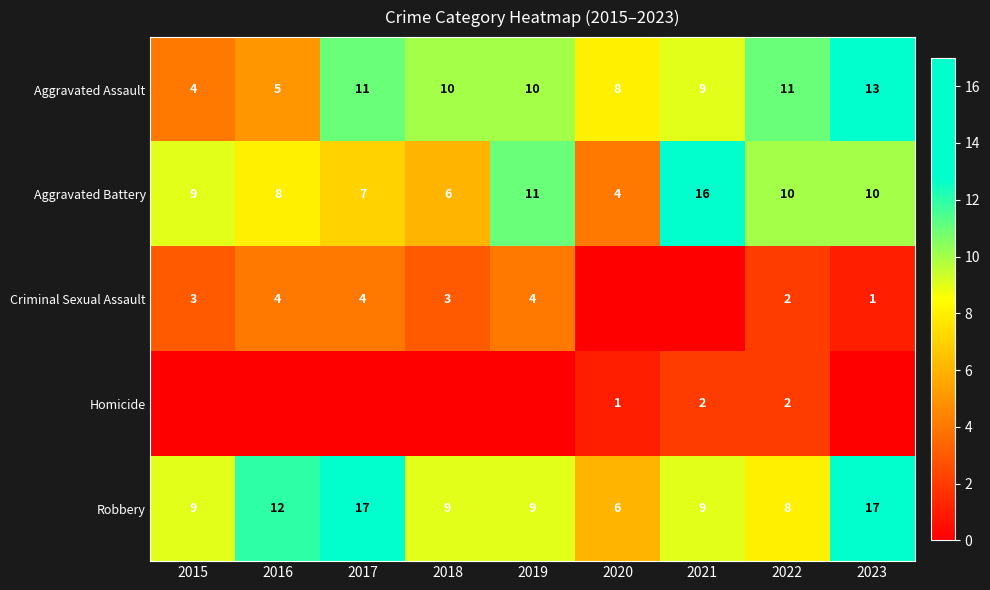

What is the total value across all series at 2018?

28